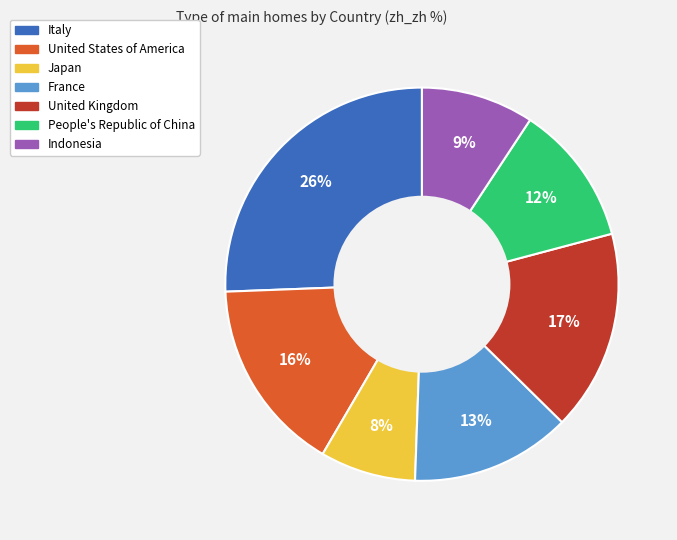

To the nearest percent, what is the difference between the Indonesia and Japan slice percentages?

1%